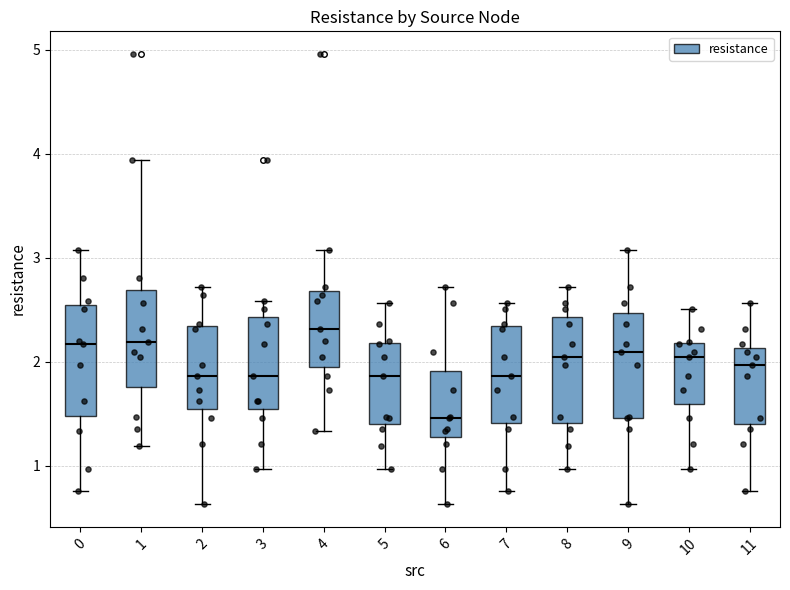

Reading left to right, read every box against the y-axis: the position of its median line, the range the box covers, and the ends of its whiskers. The values are not printed on the chart, so give them approximately, as read against the axis.

0: median 2.2, box 1.5 to 2.5, whiskers 0.8 to 3.1
1: median 2.2, box 1.8 to 2.7, whiskers 1.2 to 3.9
2: median 1.9, box 1.5 to 2.3, whiskers 0.6 to 2.7
3: median 1.9, box 1.5 to 2.4, whiskers 1.0 to 2.6
4: median 2.3, box 2.0 to 2.7, whiskers 1.3 to 3.1
5: median 1.9, box 1.4 to 2.2, whiskers 1.0 to 2.6
6: median 1.5, box 1.3 to 1.9, whiskers 0.6 to 2.7
7: median 1.9, box 1.4 to 2.3, whiskers 0.8 to 2.6
8: median 2.0, box 1.4 to 2.4, whiskers 1.0 to 2.7
9: median 2.1, box 1.5 to 2.5, whiskers 0.6 to 3.1
10: median 2.0, box 1.6 to 2.2, whiskers 1.0 to 2.5
11: median 2.0, box 1.4 to 2.1, whiskers 0.8 to 2.6